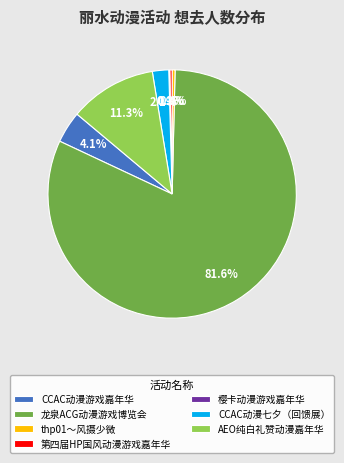

Which slice represents more than half of the pie?

龙泉ACG动漫游戏博览会